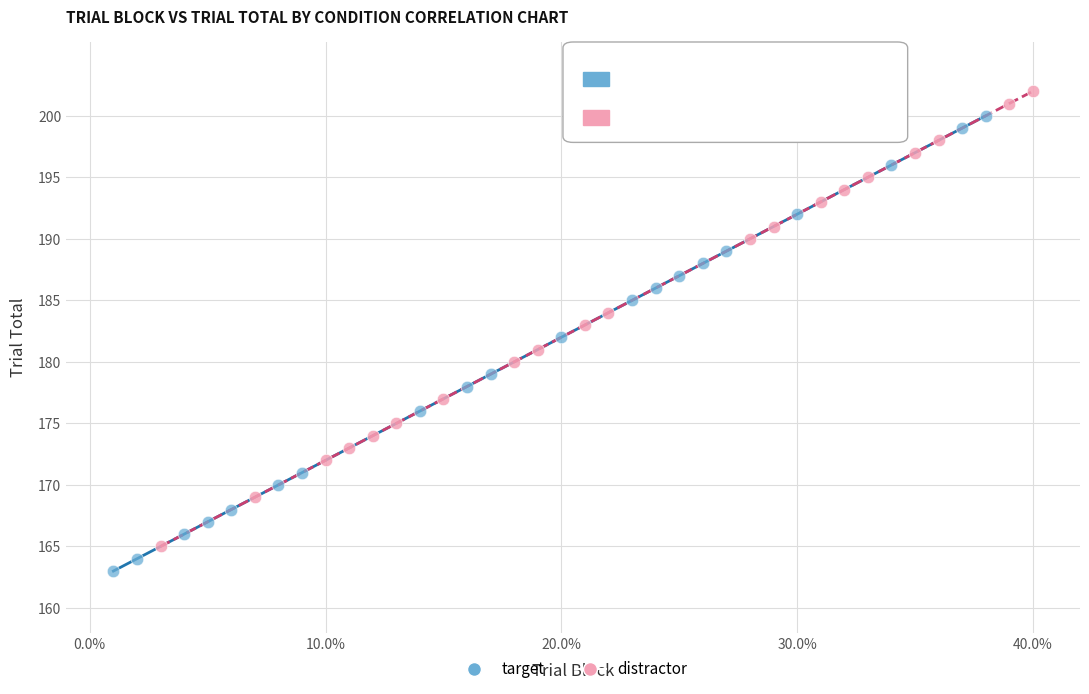

Which series contains the lowest Y value?

target